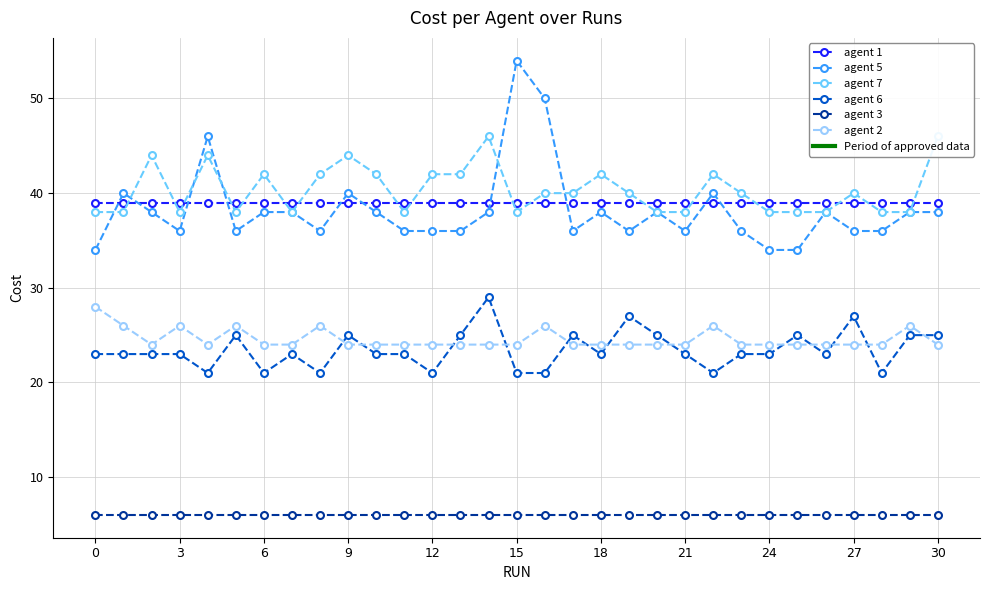

In agent 7, how many points are higher than both neighbors (excluding endpoints)?

8